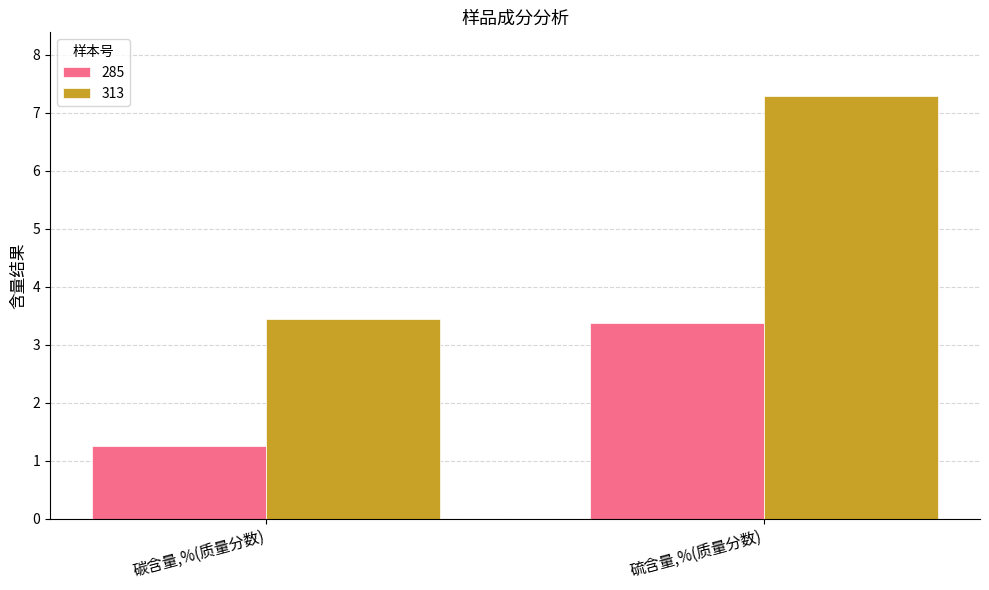

What is the total value across all series at 硫含量,%(质量分数)?

10.7